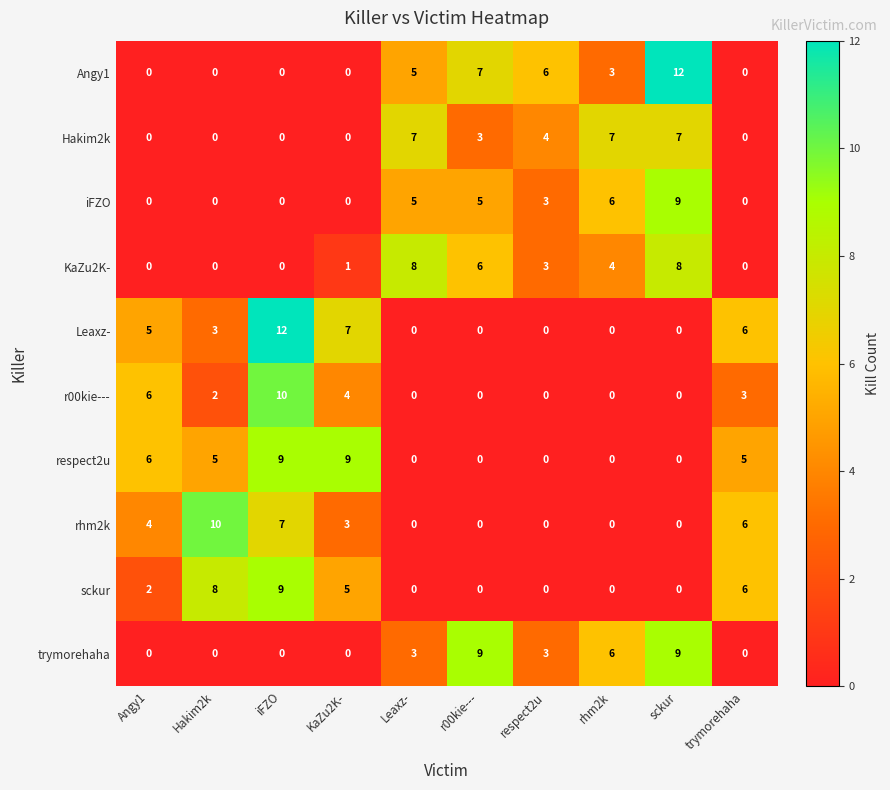

Between KaZu2K- and respect2u, which series saw the biggest shift?

respect2u